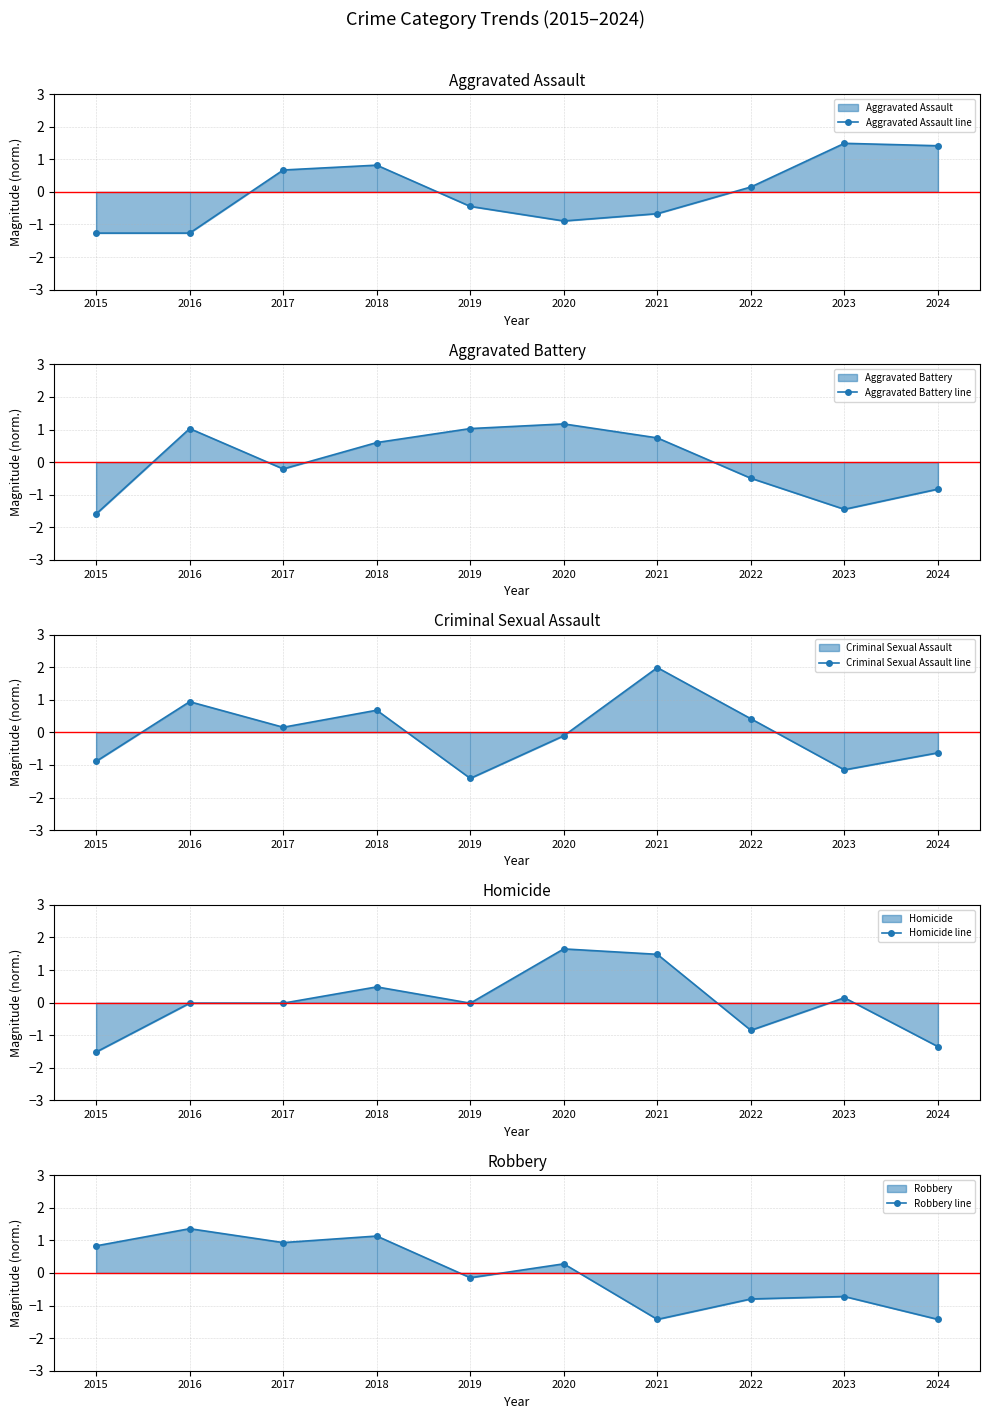

True or false: Aggravated Battery line has a value of 1.0 at 2019.

True